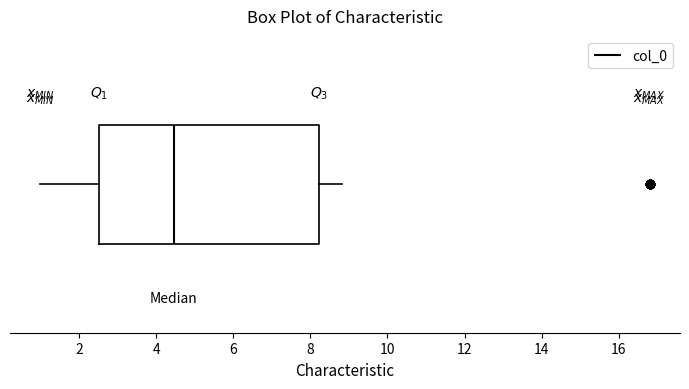

Read this box plot against the x-axis: the position of the median line, the range covered by the box, and the ends of both whiskers. The values are not printed on the chart, so give them approximately, as read against the axis.

median 4.4, box 2.6 to 8.2, whiskers 1.0 to 8.8